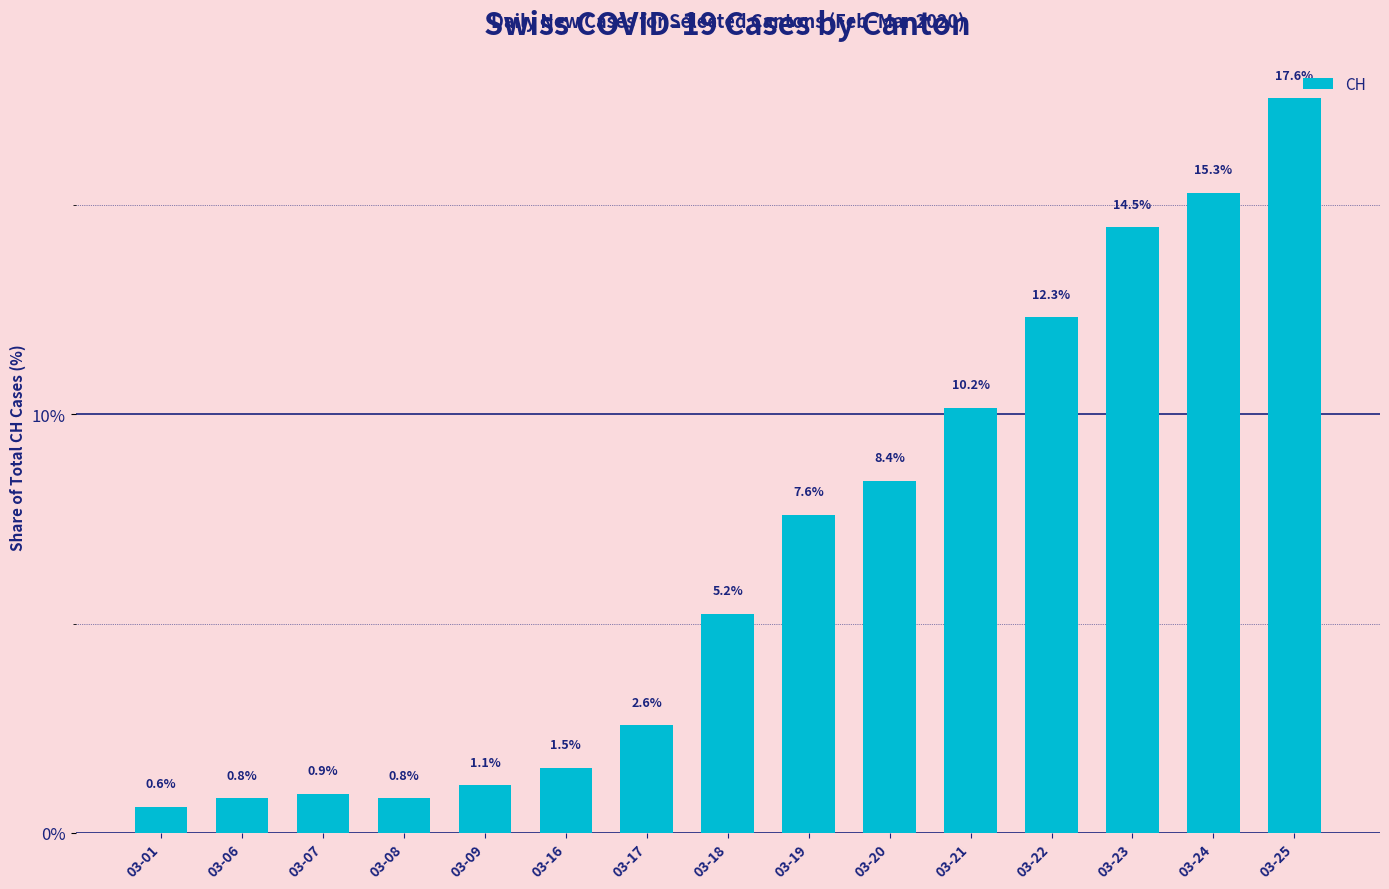

Between 03-18 and 03-06, which is larger?

03-18